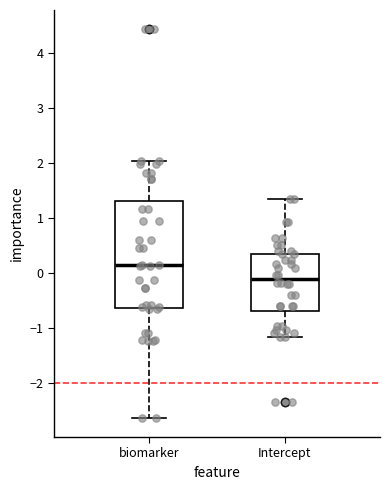

Reading left to right, read every box against the y-axis: the position of its median line, the range the box covers, and the ends of its whiskers. The values are not printed on the chart, so give them approximately, as read against the axis.

biomarker: median 0.1, box -0.6 to 1.3, whiskers -2.6 to 2.0
Intercept: median -0.1, box -0.7 to 0.4, whiskers -1.2 to 1.3